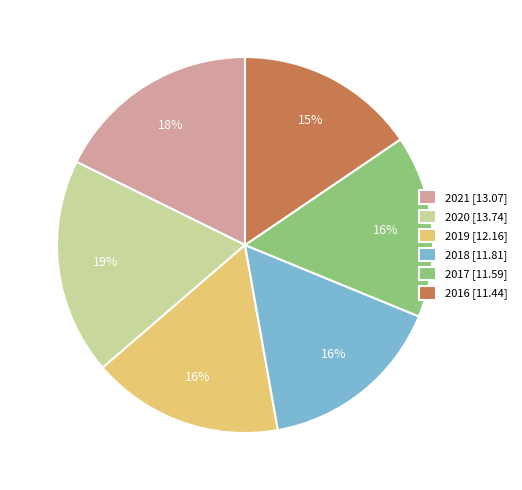

Is 2016 the majority of the pie?

No